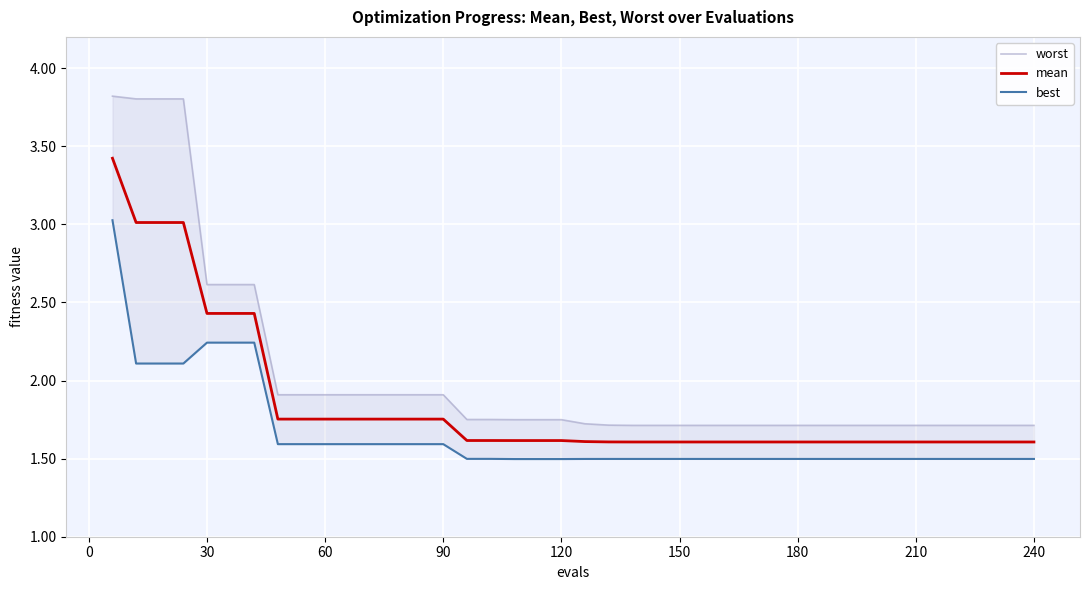

What is the difference between the second highest and second lowest values in the mean series?

1.4